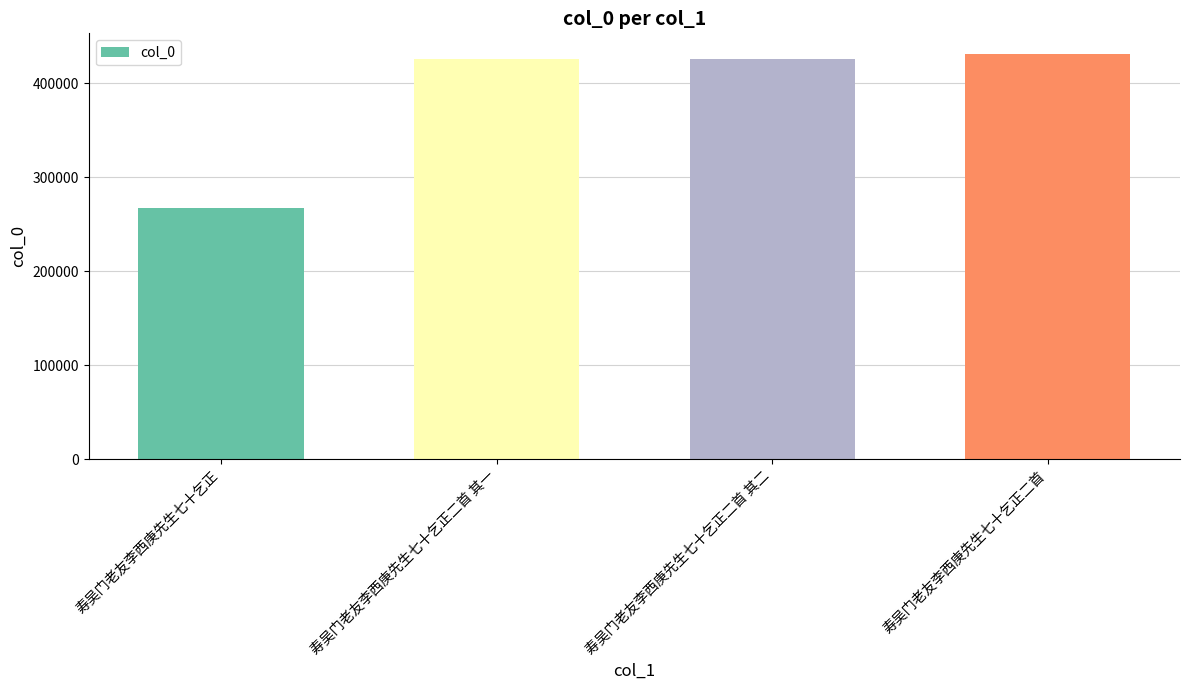

What is the difference between the maximum and minimum values?

164603